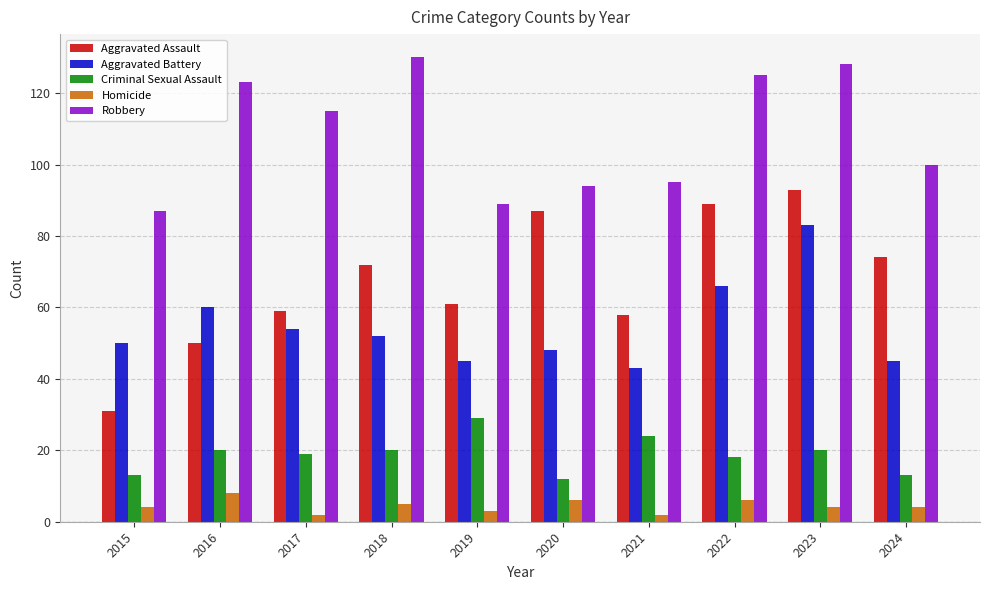

What is the maximum value shown in the chart?

130